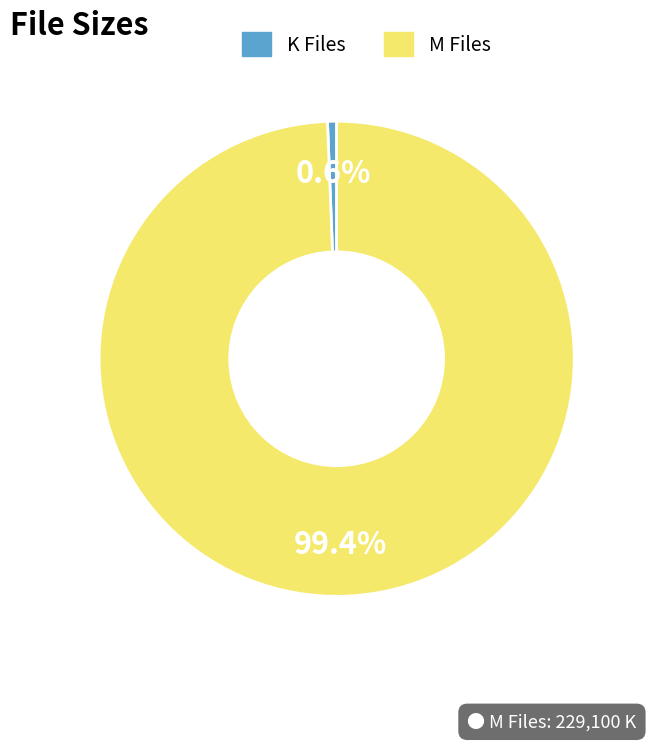

Do K Files and M Files together represent more than half of the pie?

Yes